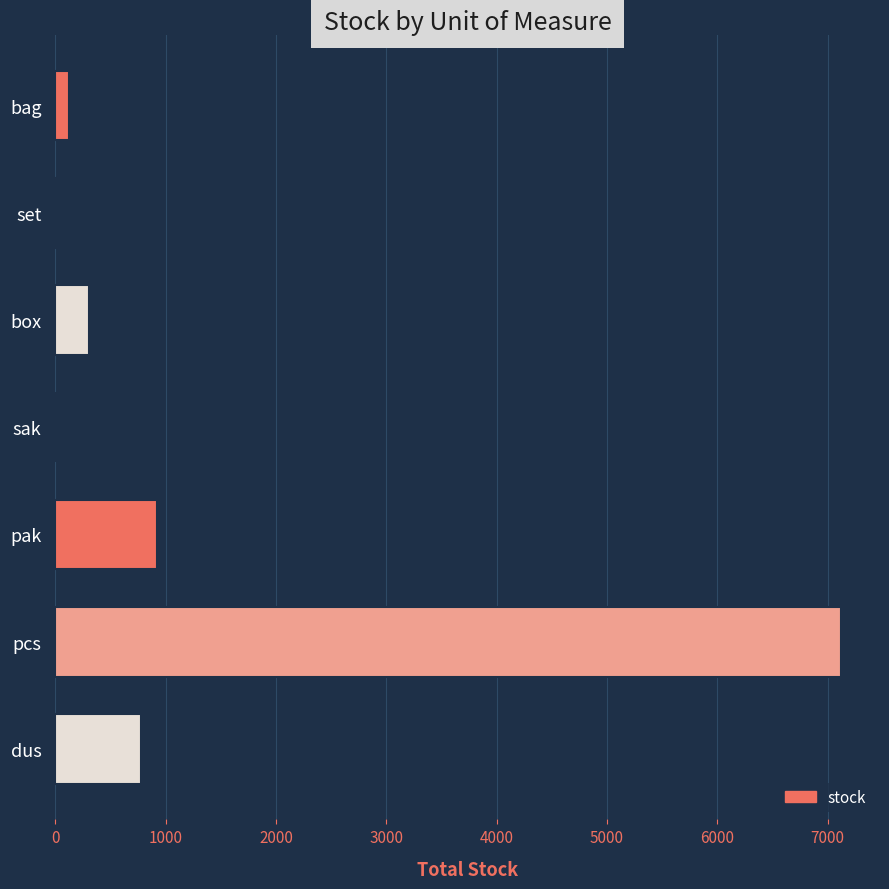

What is the ratio of the value at pcs to the value at box?

23.5